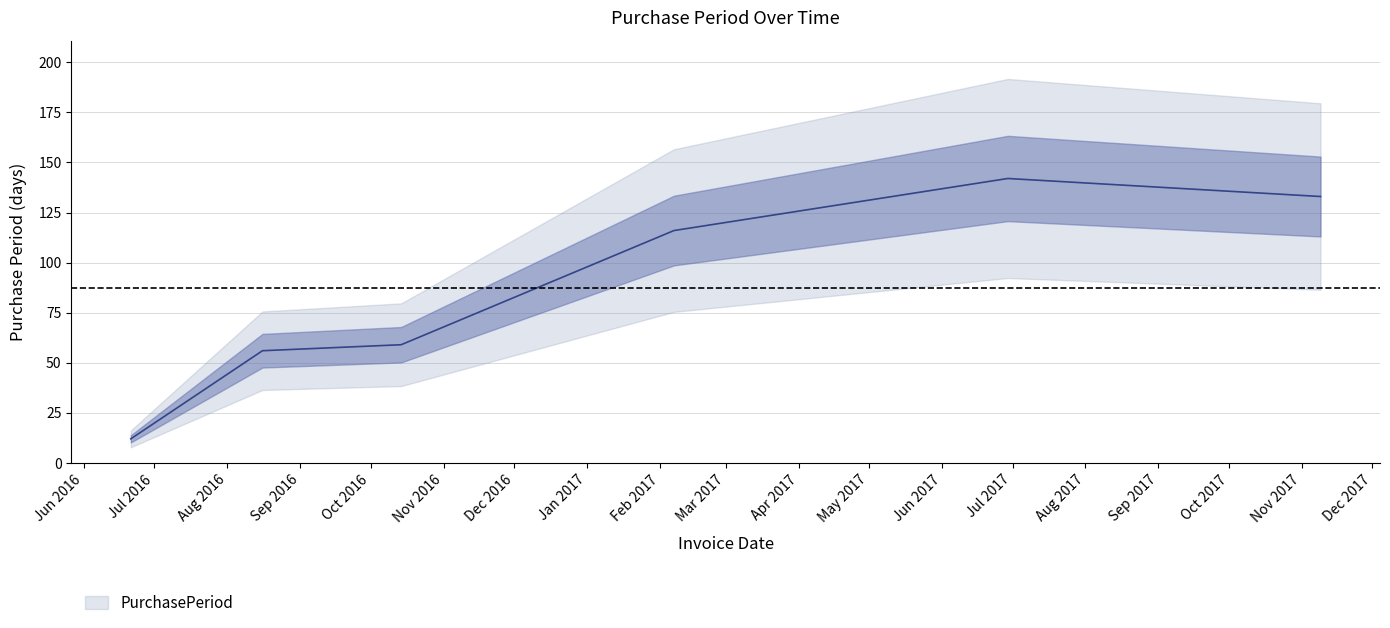

True or false: there are more than 0 points higher than both neighbors.

True